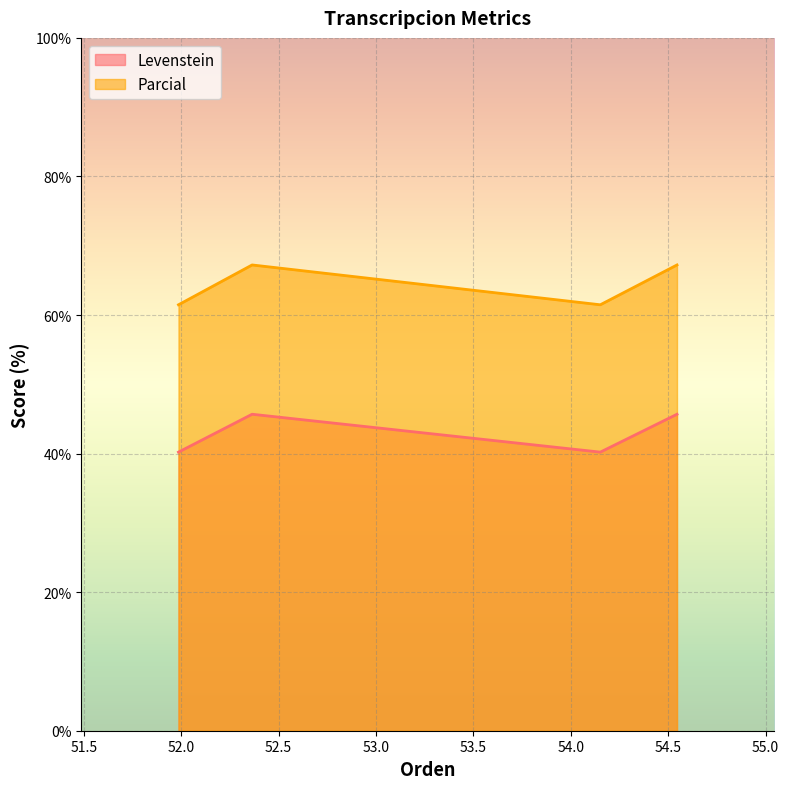

True or false: Levenstein has more than 2 points higher than both neighbors.

False